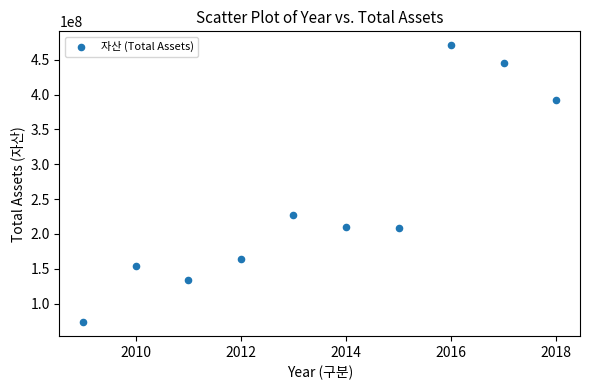

What is the range of Y values (max minus min)?

397464116